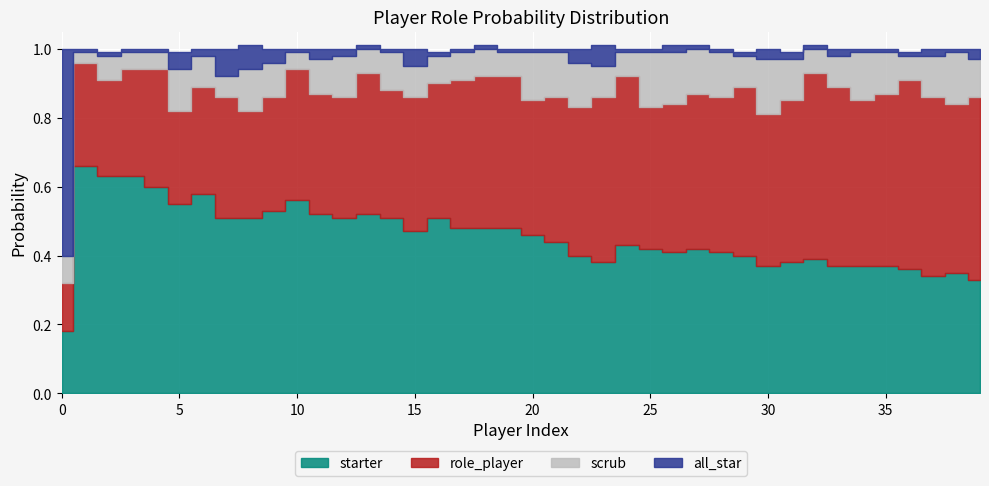

Which series has the largest range (max minus min)?

all_star